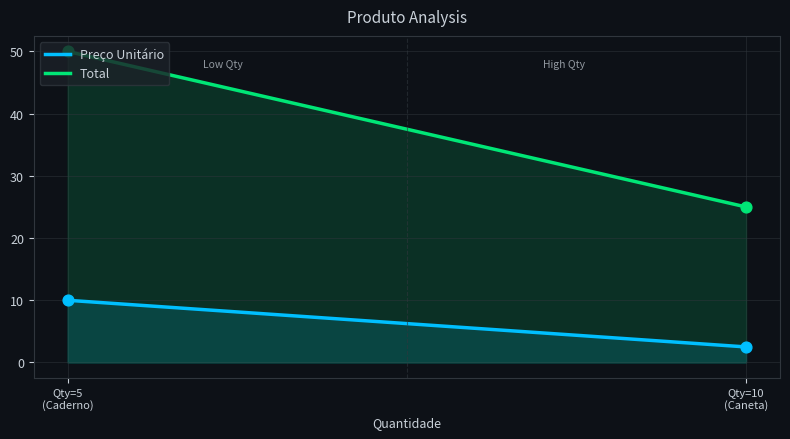

What are all the series names shown in the legend?

Preço Unitário, Total